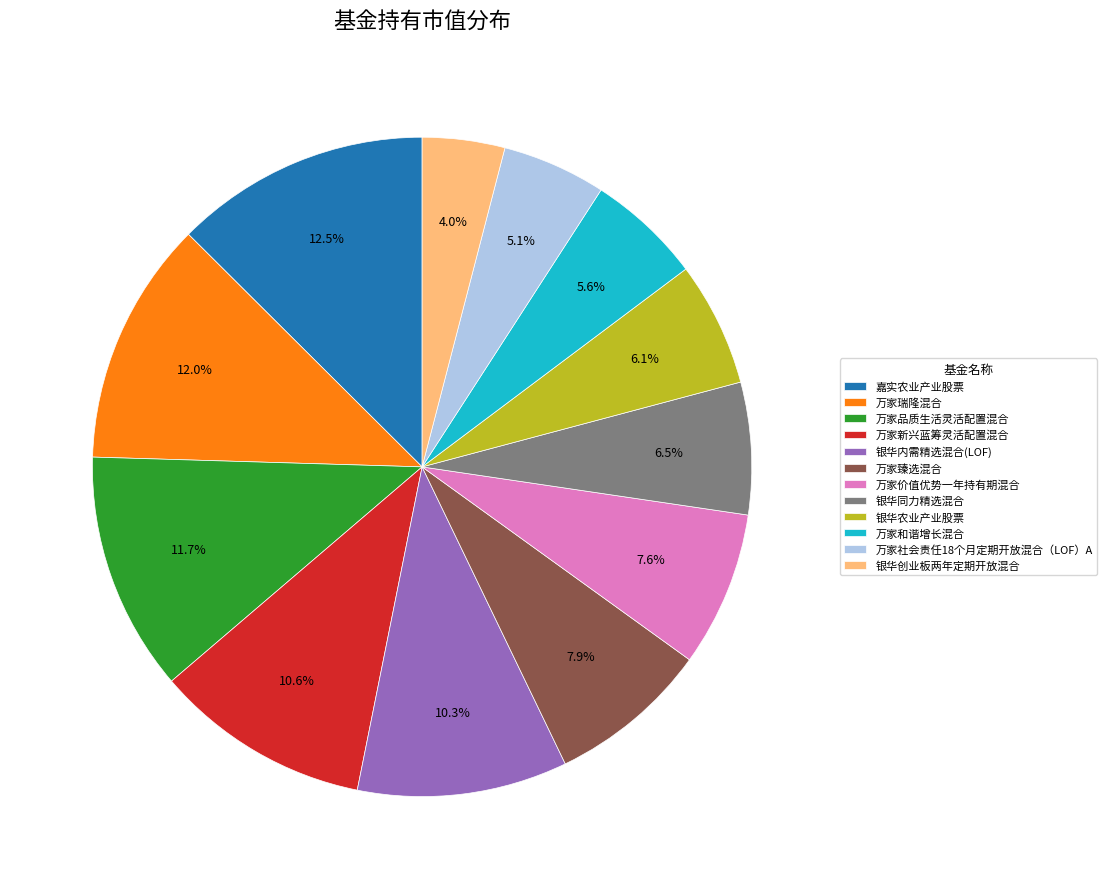

To the nearest percent, what portion does 银华内需精选混合(LOF) represent?

10%